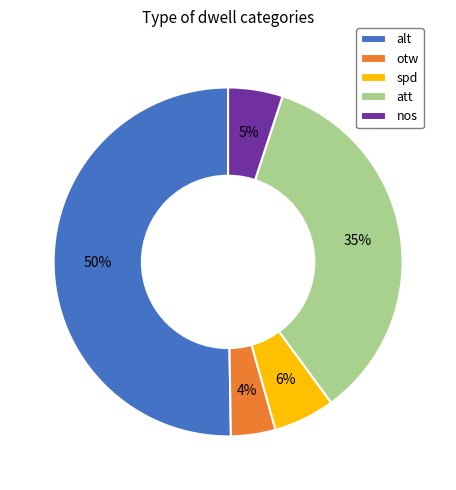

Which slice is the smallest?

otw